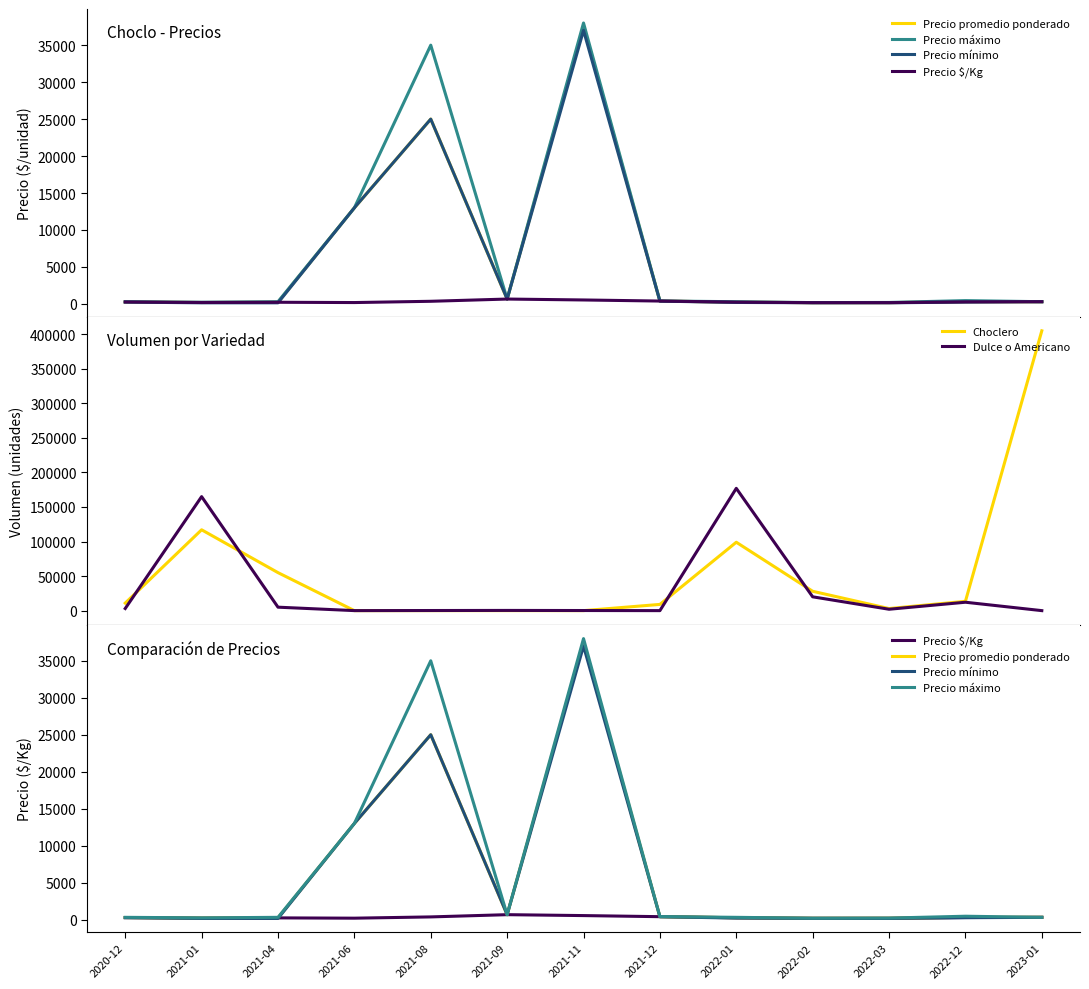

At which category does the chart reach its minimum across all series?

2021-01